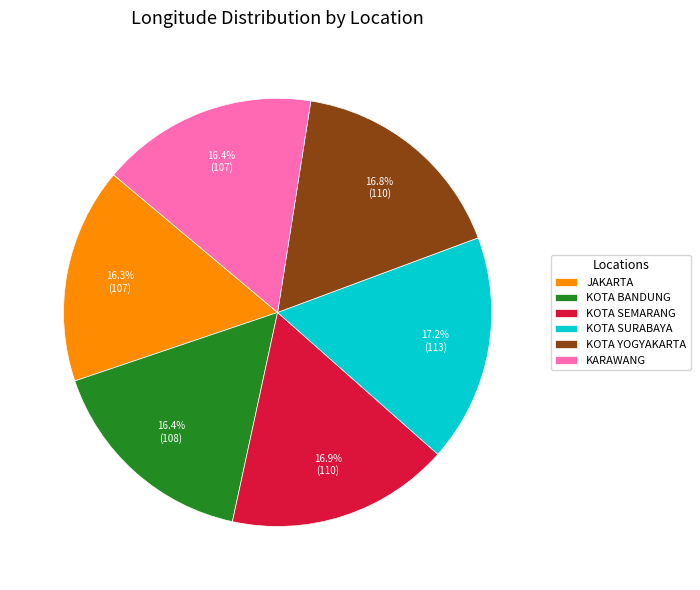

To the nearest percent, what is the difference between the largest and smallest slice percentages?

1%